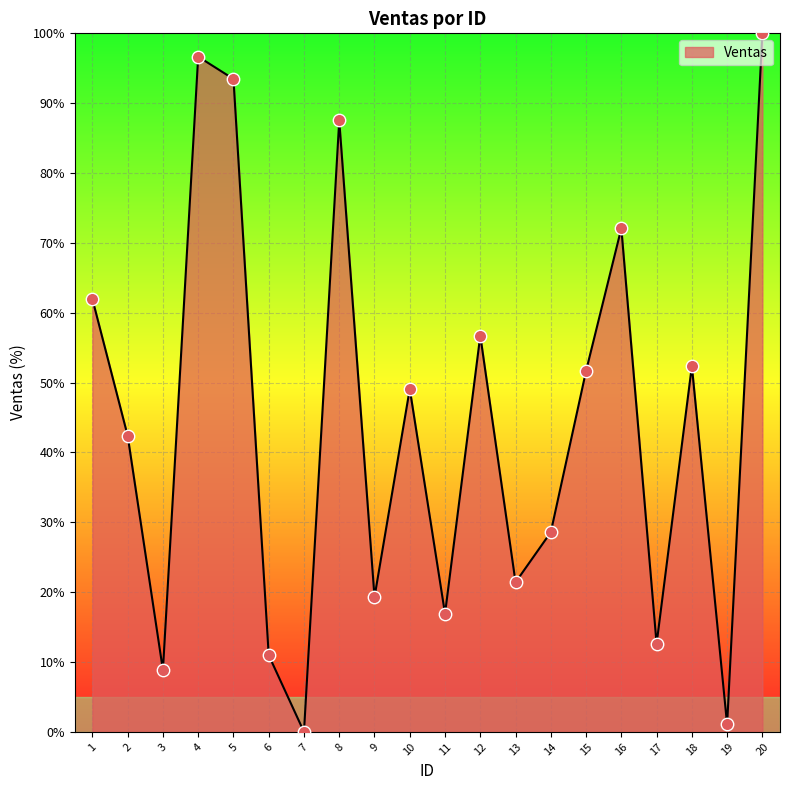

Which has a higher value, 19 or 3?

3